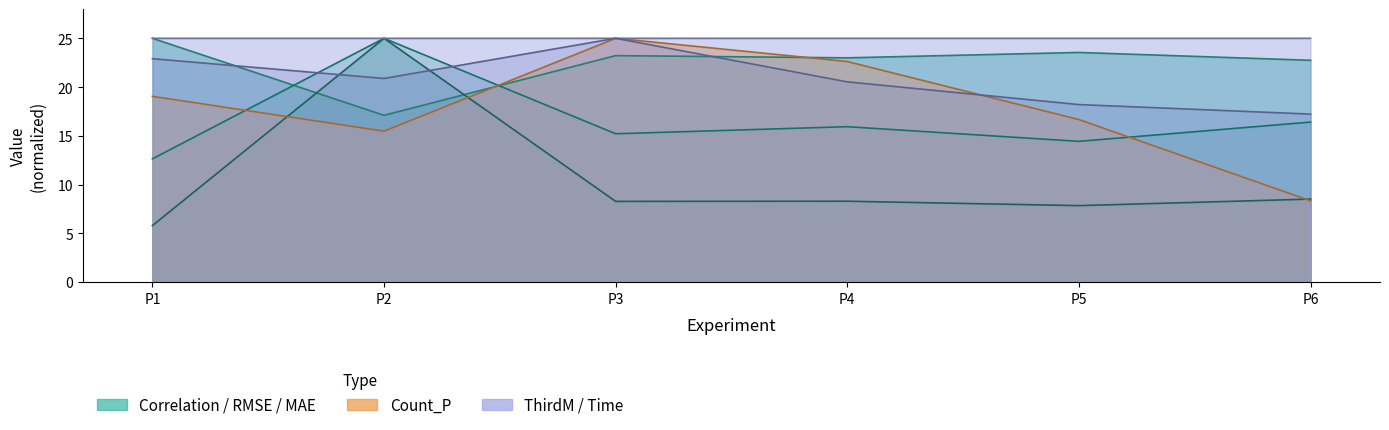

Is it true that RMSE equals 25.0 at P2?

True